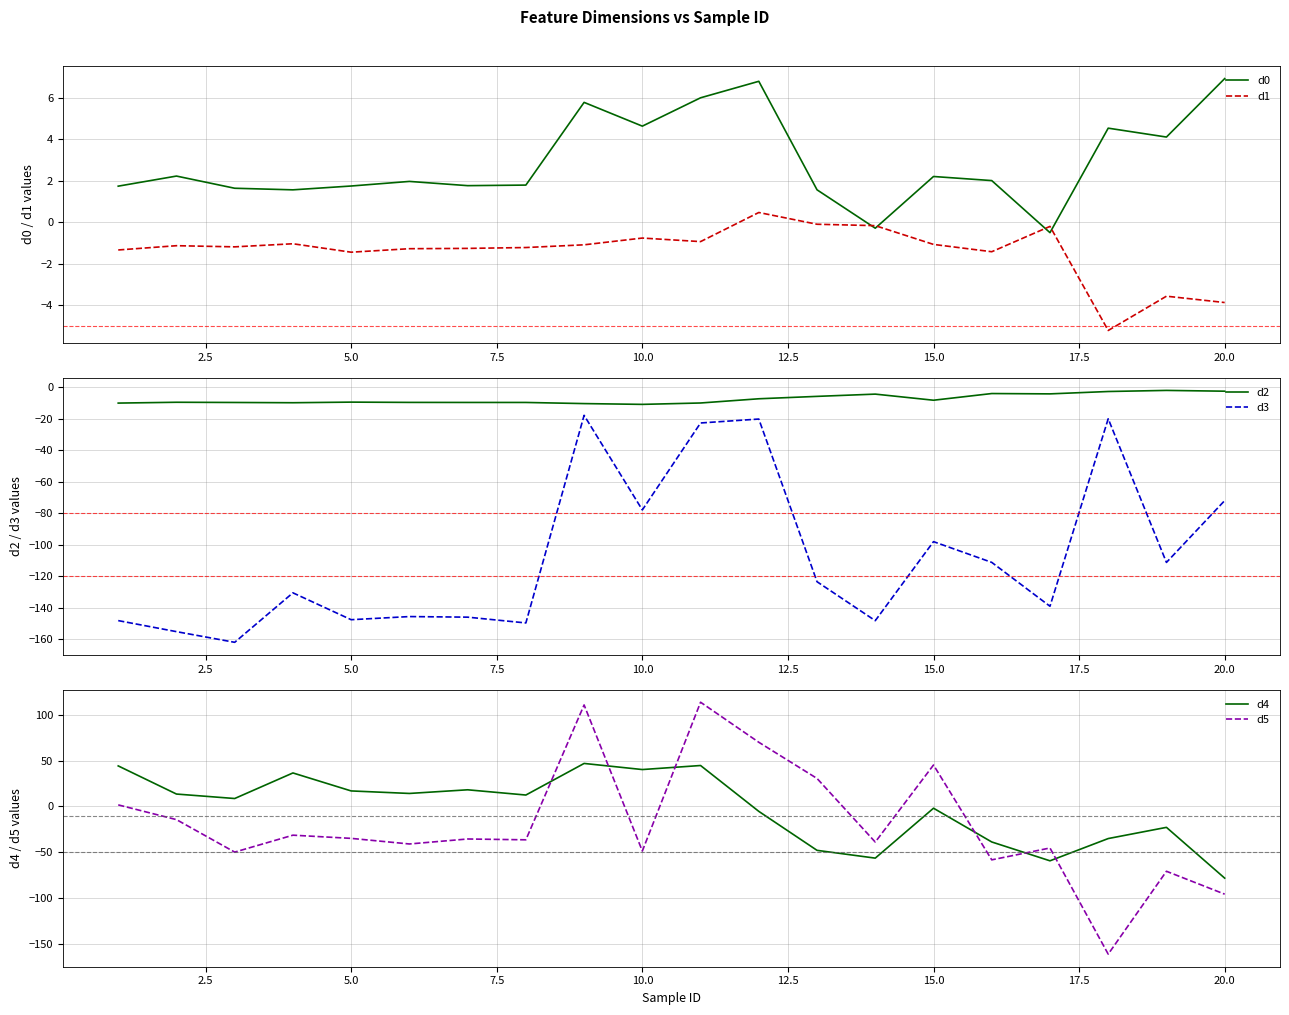

Is it true that d4 equals 71.5 at 10.0?

False